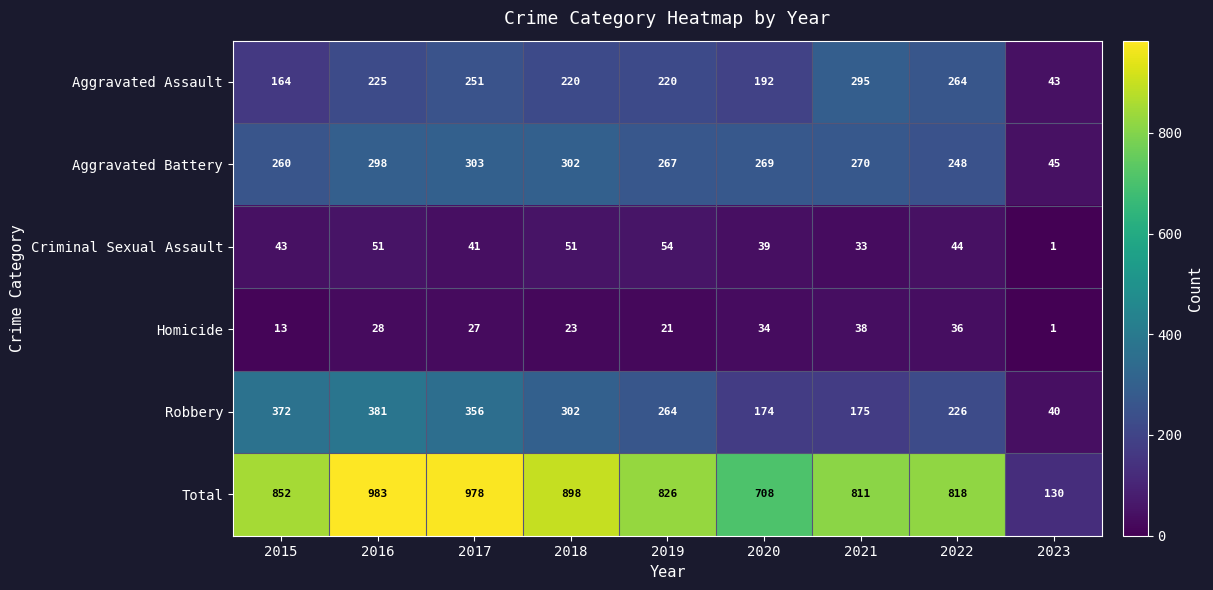

What is the difference between the maximum and second lowest values in the Homicide series?

25